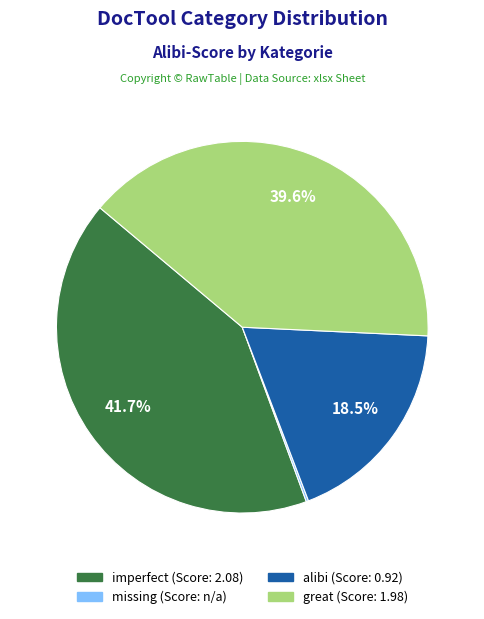

To the nearest percent, what portion does imperfect represent?

42%